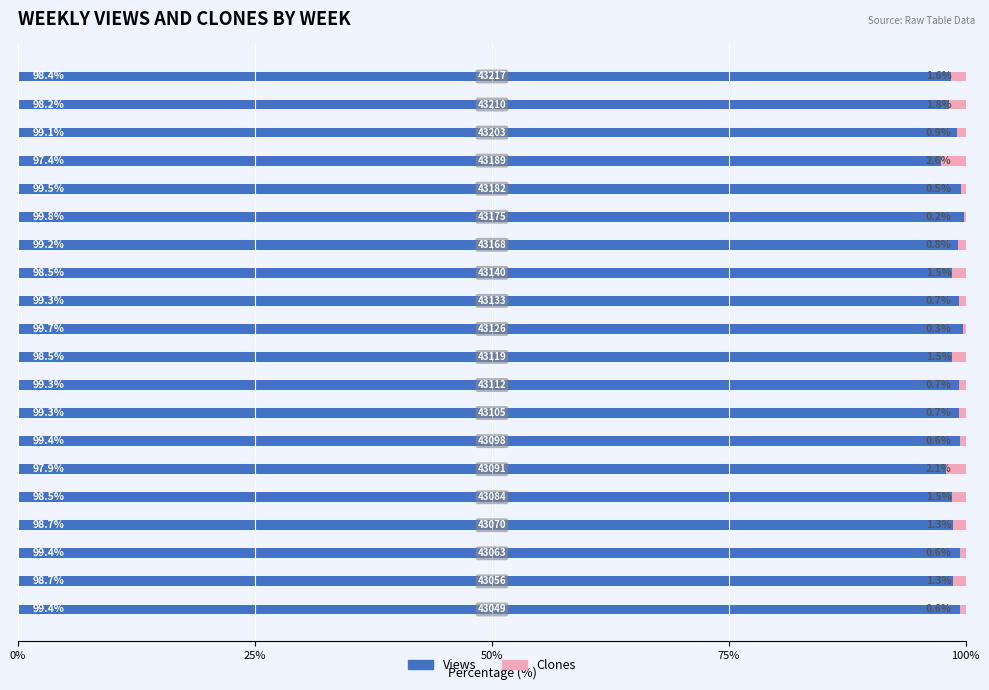

What is the maximum value for Views?

99.8